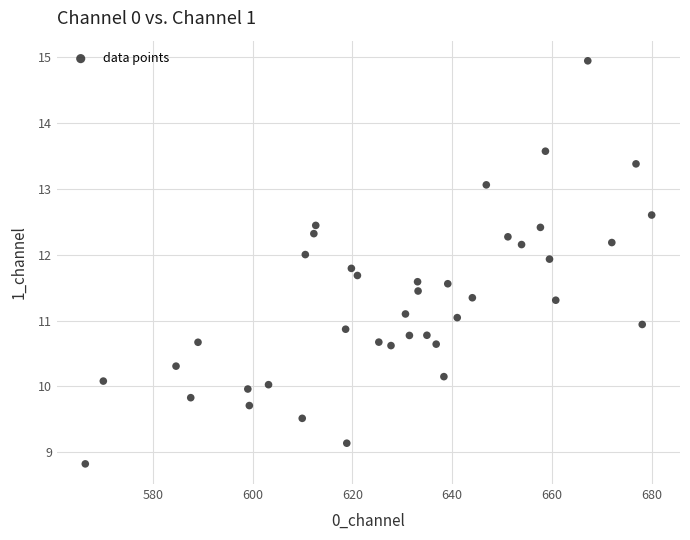

What is the range of Y values (max minus min)?

6.1